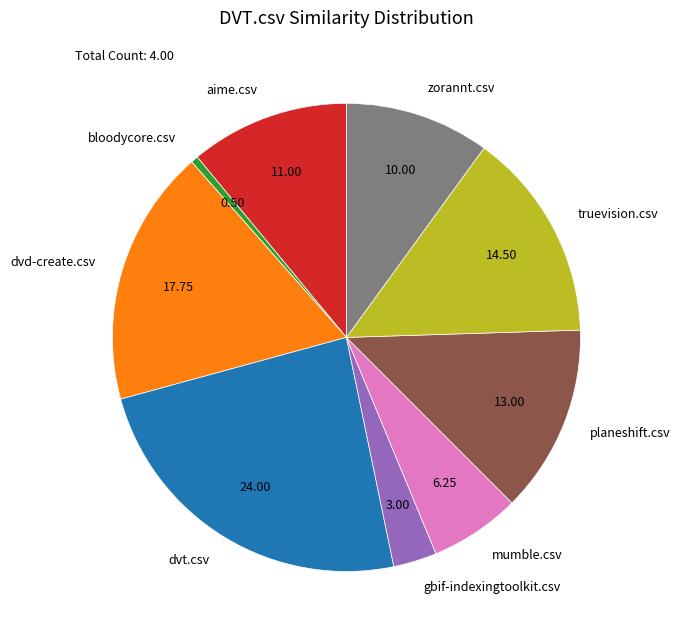

Does zorannt.csv represent more than half of the total?

No